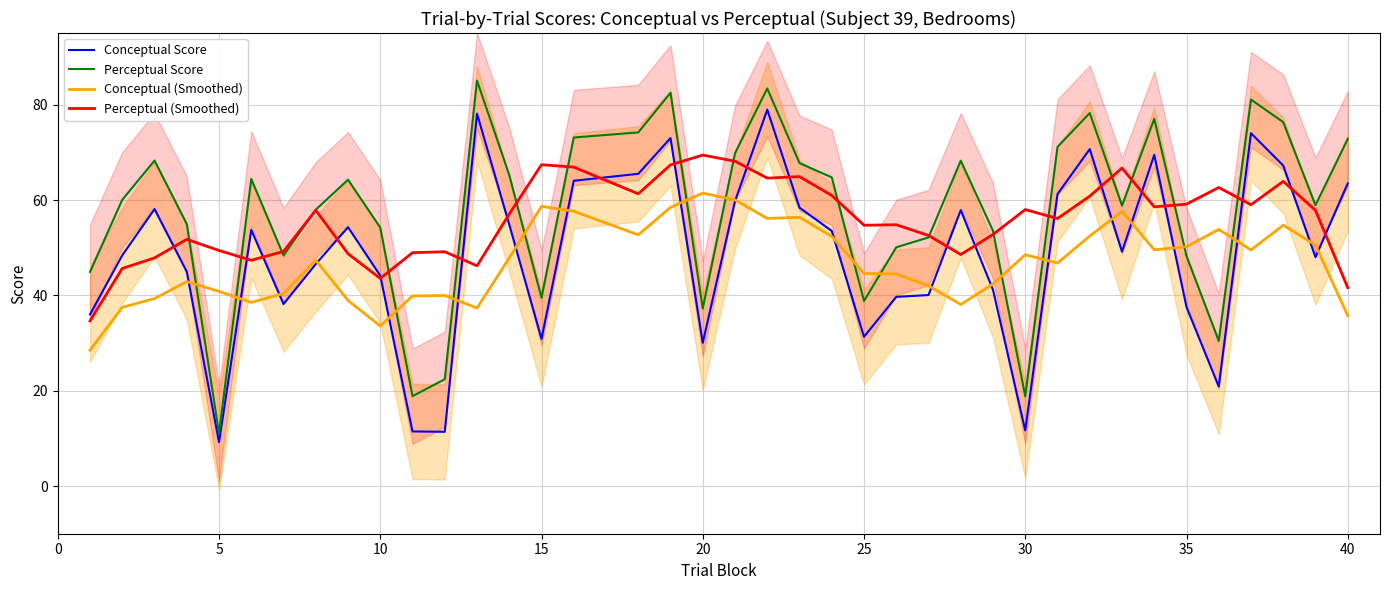

Is it true that Conceptual (Smoothed) equals 58.7 at 15?

True